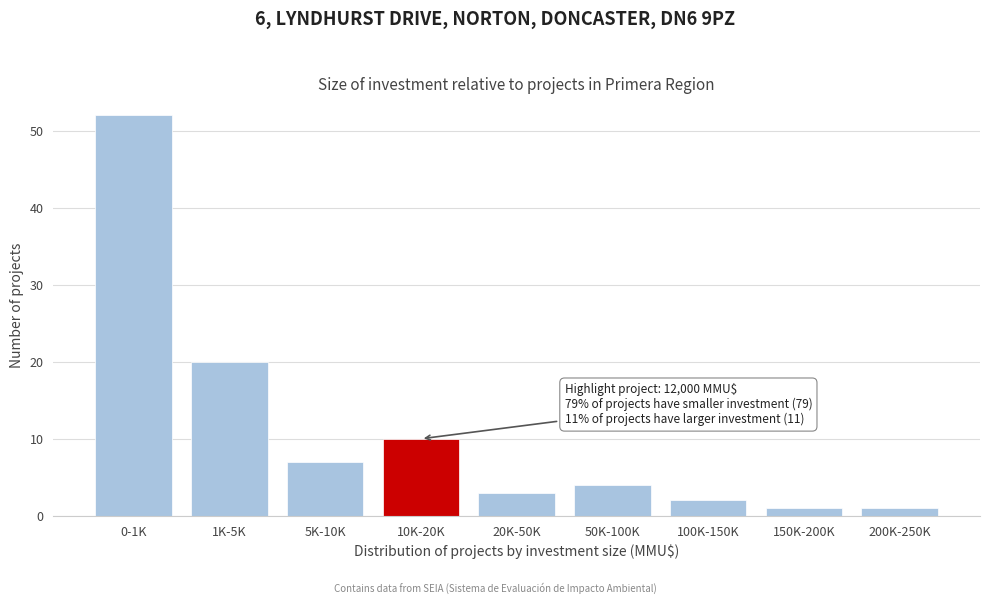

Reading right to left, transcribe all the data shown in this chart.

1	1	2	4	3	10	7	20	52